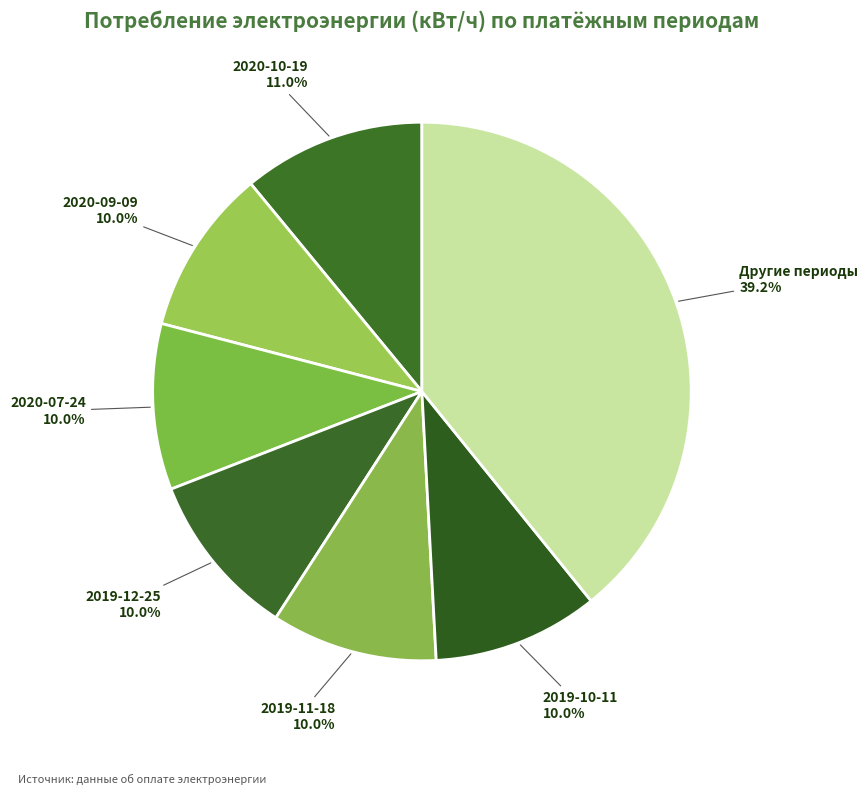

Is there any slice that represents more than half of the pie?

No